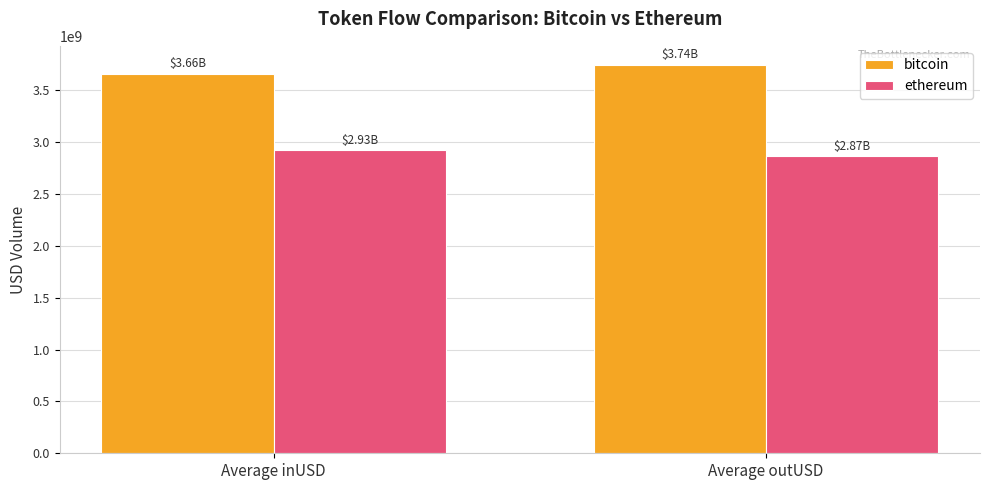

Where does the bitcoin series first go above 3742309053?

Average outUSD